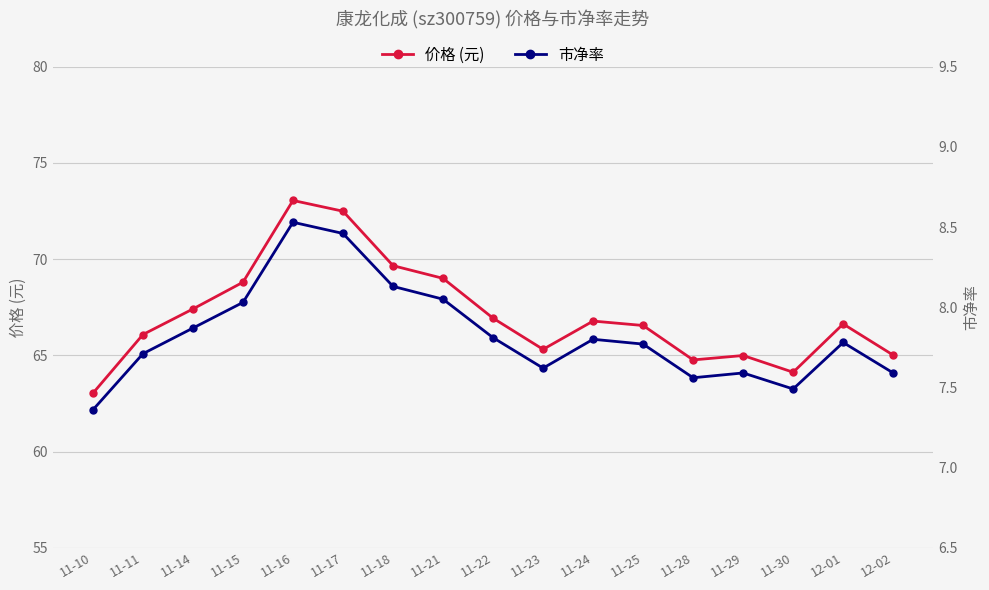

Which series has the largest range (max minus min)?

价格 (元)